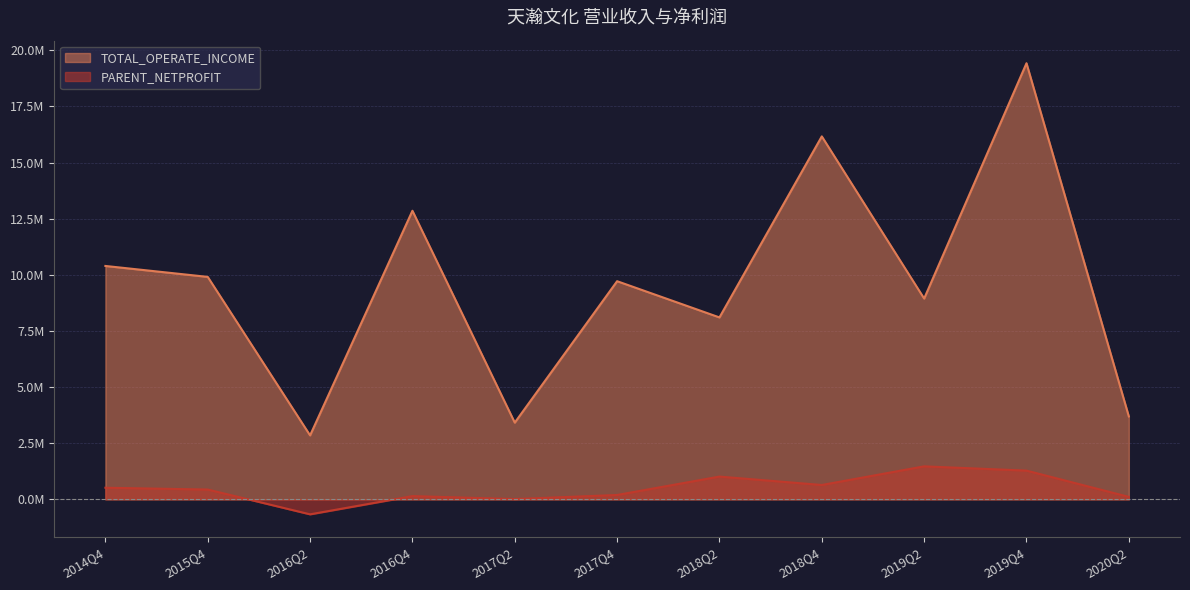

How many lines are shown in the chart?

2